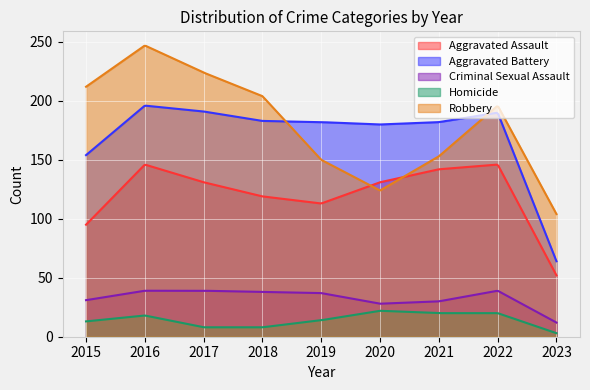

Reading left to right, what are all the values shown in this chart?

Aggravated Assault: 2015=95	2016=146	2017=131	2018=119	2019=113	2020=131	2021=142	2022=146	2023=52
Aggravated Battery: 2015=154	2016=196	2017=191	2018=183	2019=182	2020=180	2021=182	2022=190	2023=64
Criminal Sexual Assault: 2015=31	2016=39	2017=39	2018=38	2019=37	2020=28	2021=30	2022=39	2023=12
Homicide: 2015=13	2016=18	2017=8	2018=8	2019=14	2020=22	2021=20	2022=20	2023=3
Robbery: 2015=212	2016=247	2017=224	2018=204	2019=150	2020=124	2021=153	2022=196	2023=104